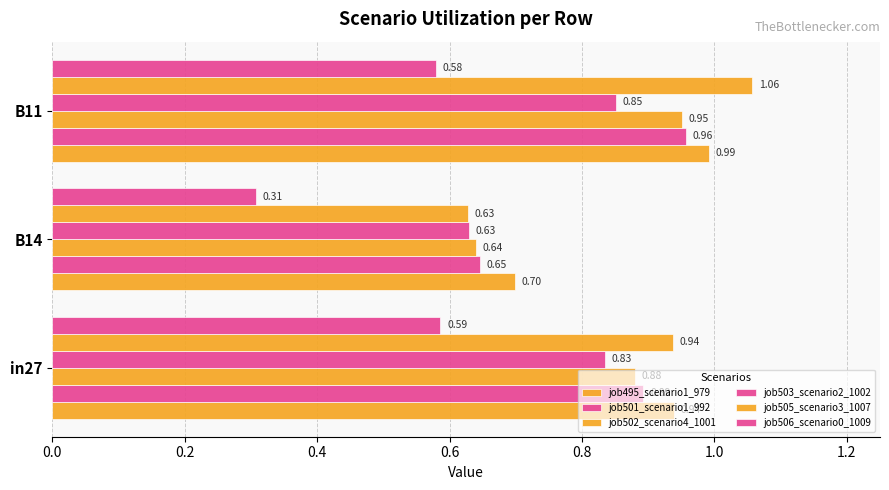

What is the average value of the job495_scenario1_979 series?

0.9